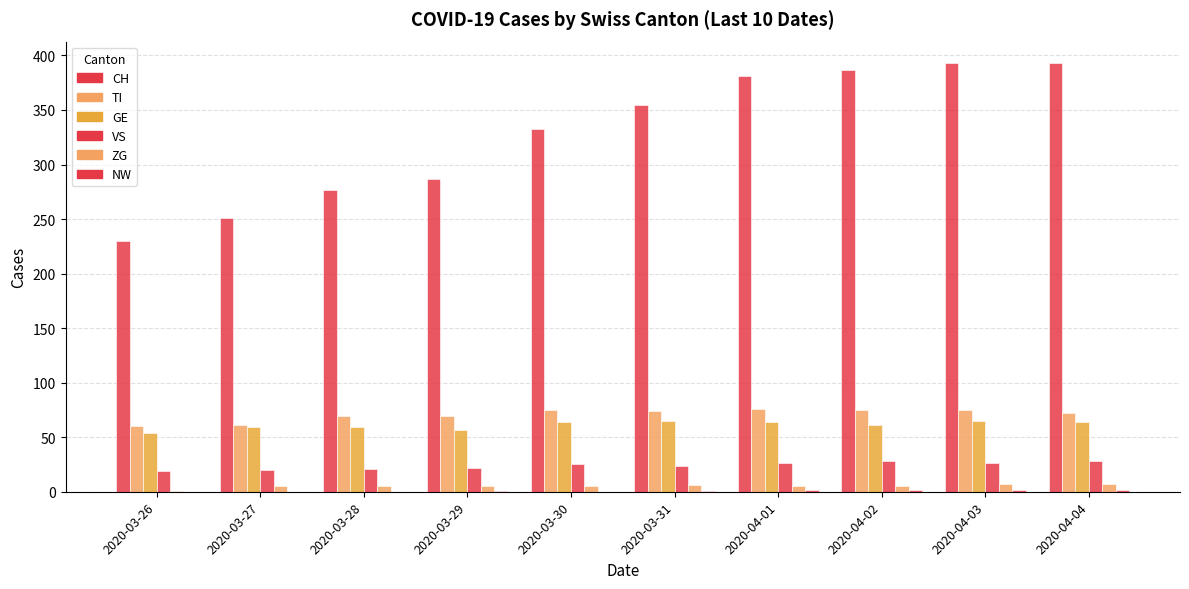

True or false: CH has a value of 190 at 2020-03-29.

False